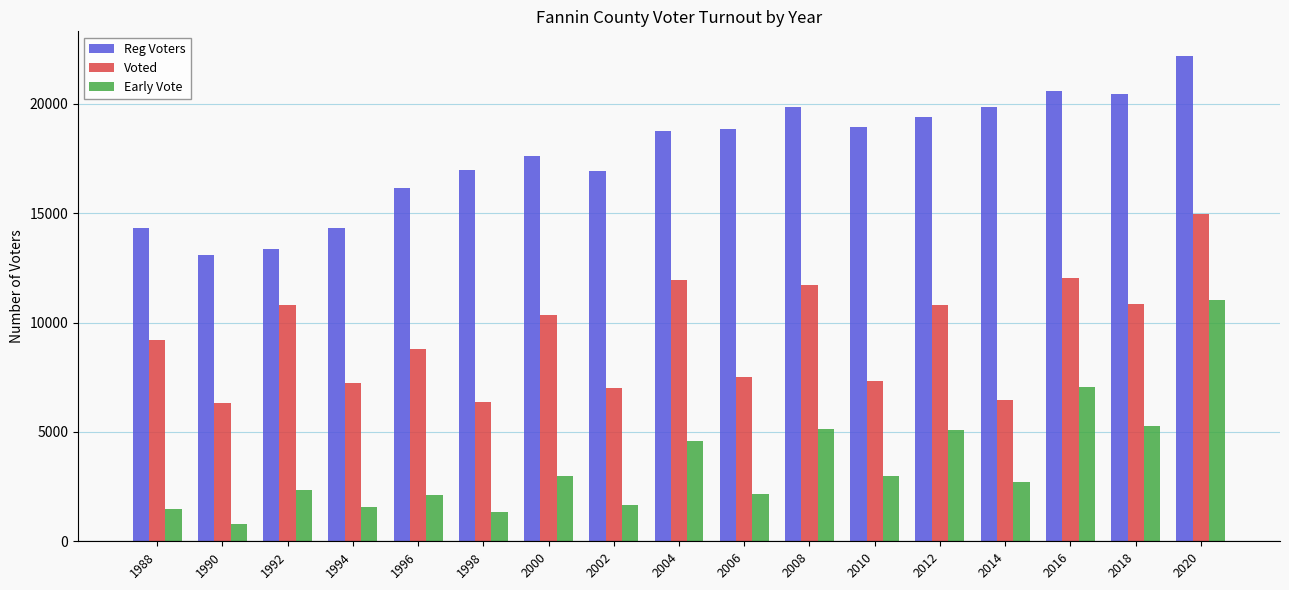

What is the difference between the maximum and minimum values in the Voted series?

8671